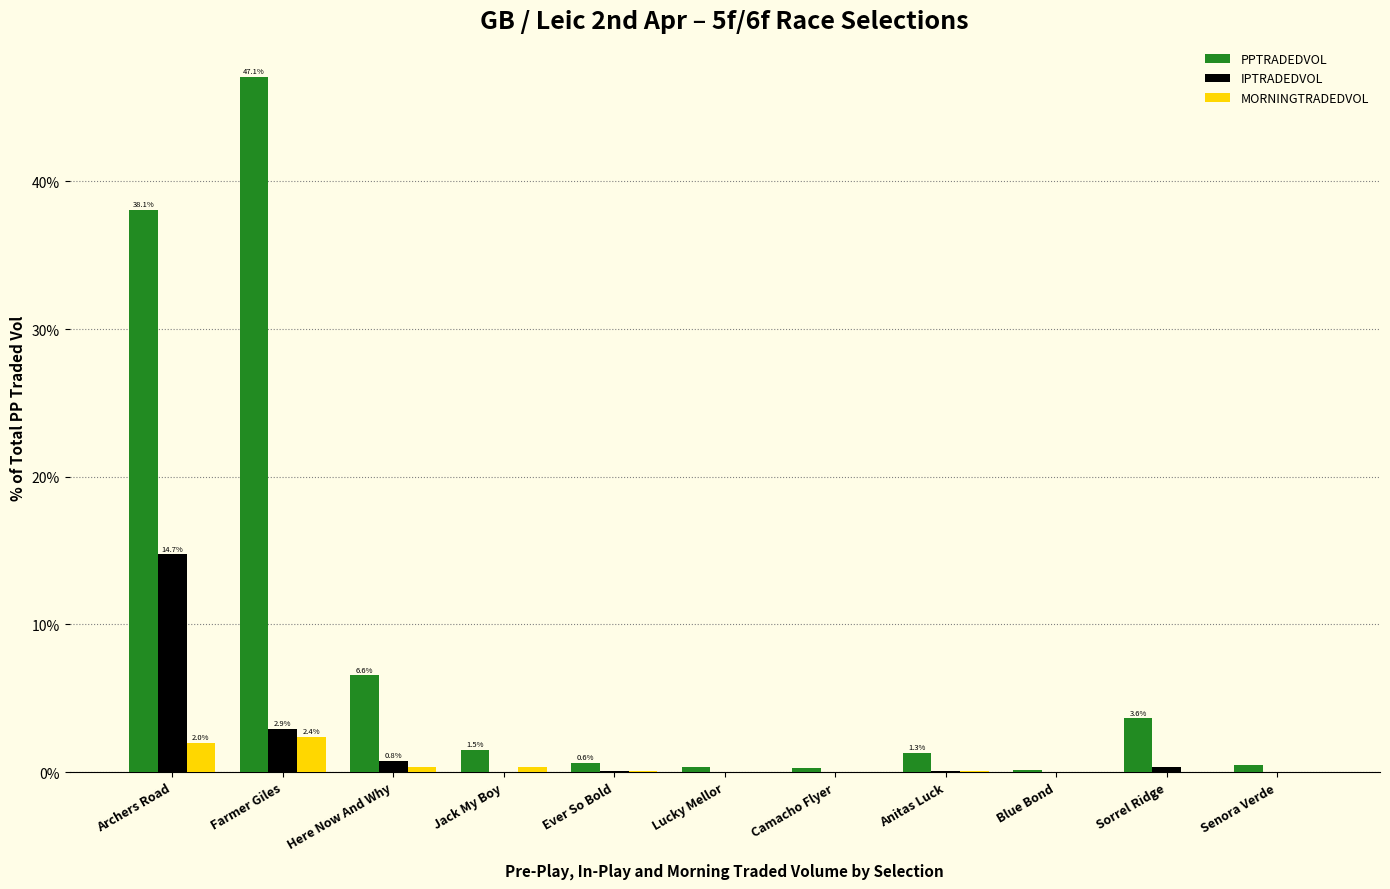

Which series has the largest total across all categories?

PPTRADEDVOL